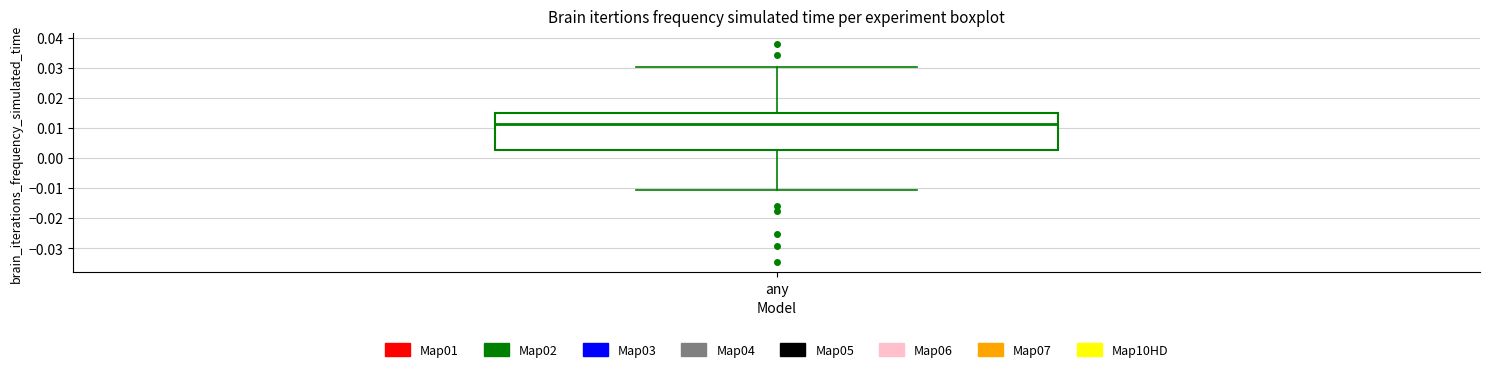

Read this box plot against the y-axis: the position of the median line, the range covered by the box, and the ends of both whiskers. The values are not printed on the chart, so give them approximately, as read against the axis.

median 0.011, box 0.003 to 0.015, whiskers -0.011 to 0.030